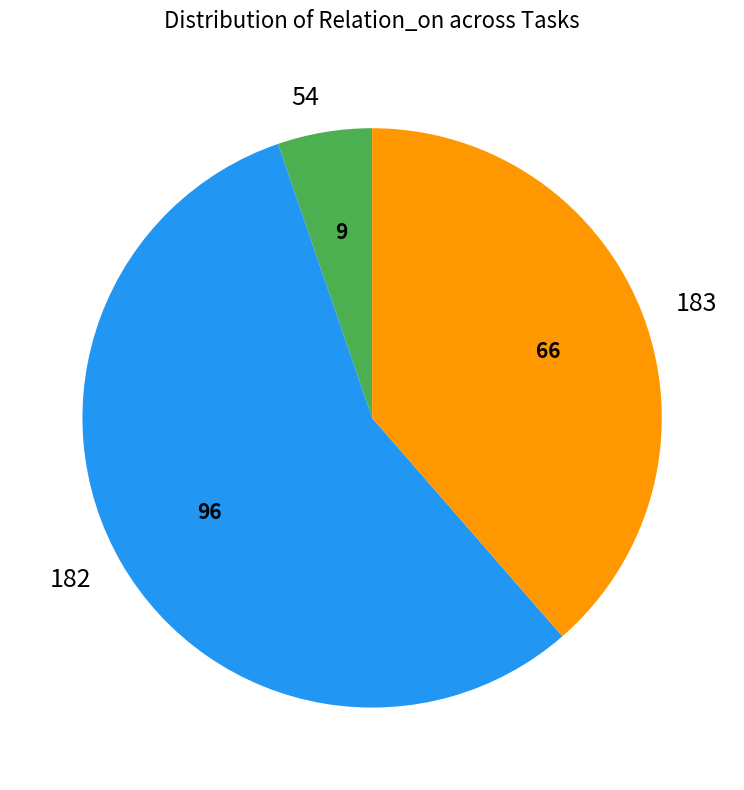

Approximately how many times larger is the value at 182 compared to 54?

10.7